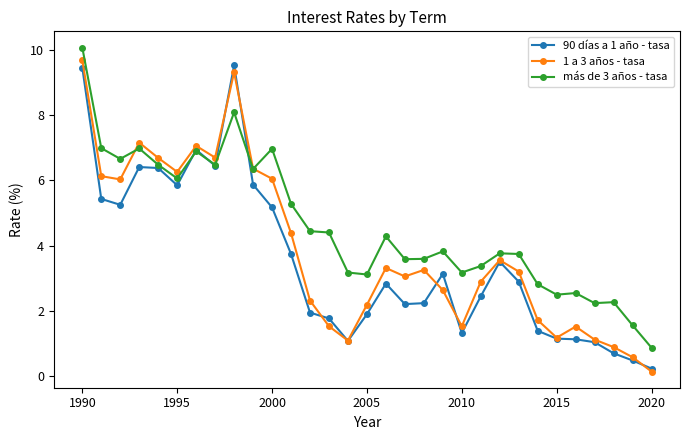

What is the value of the más de 3 años - tasa point at the 23rd from the left?

3.8